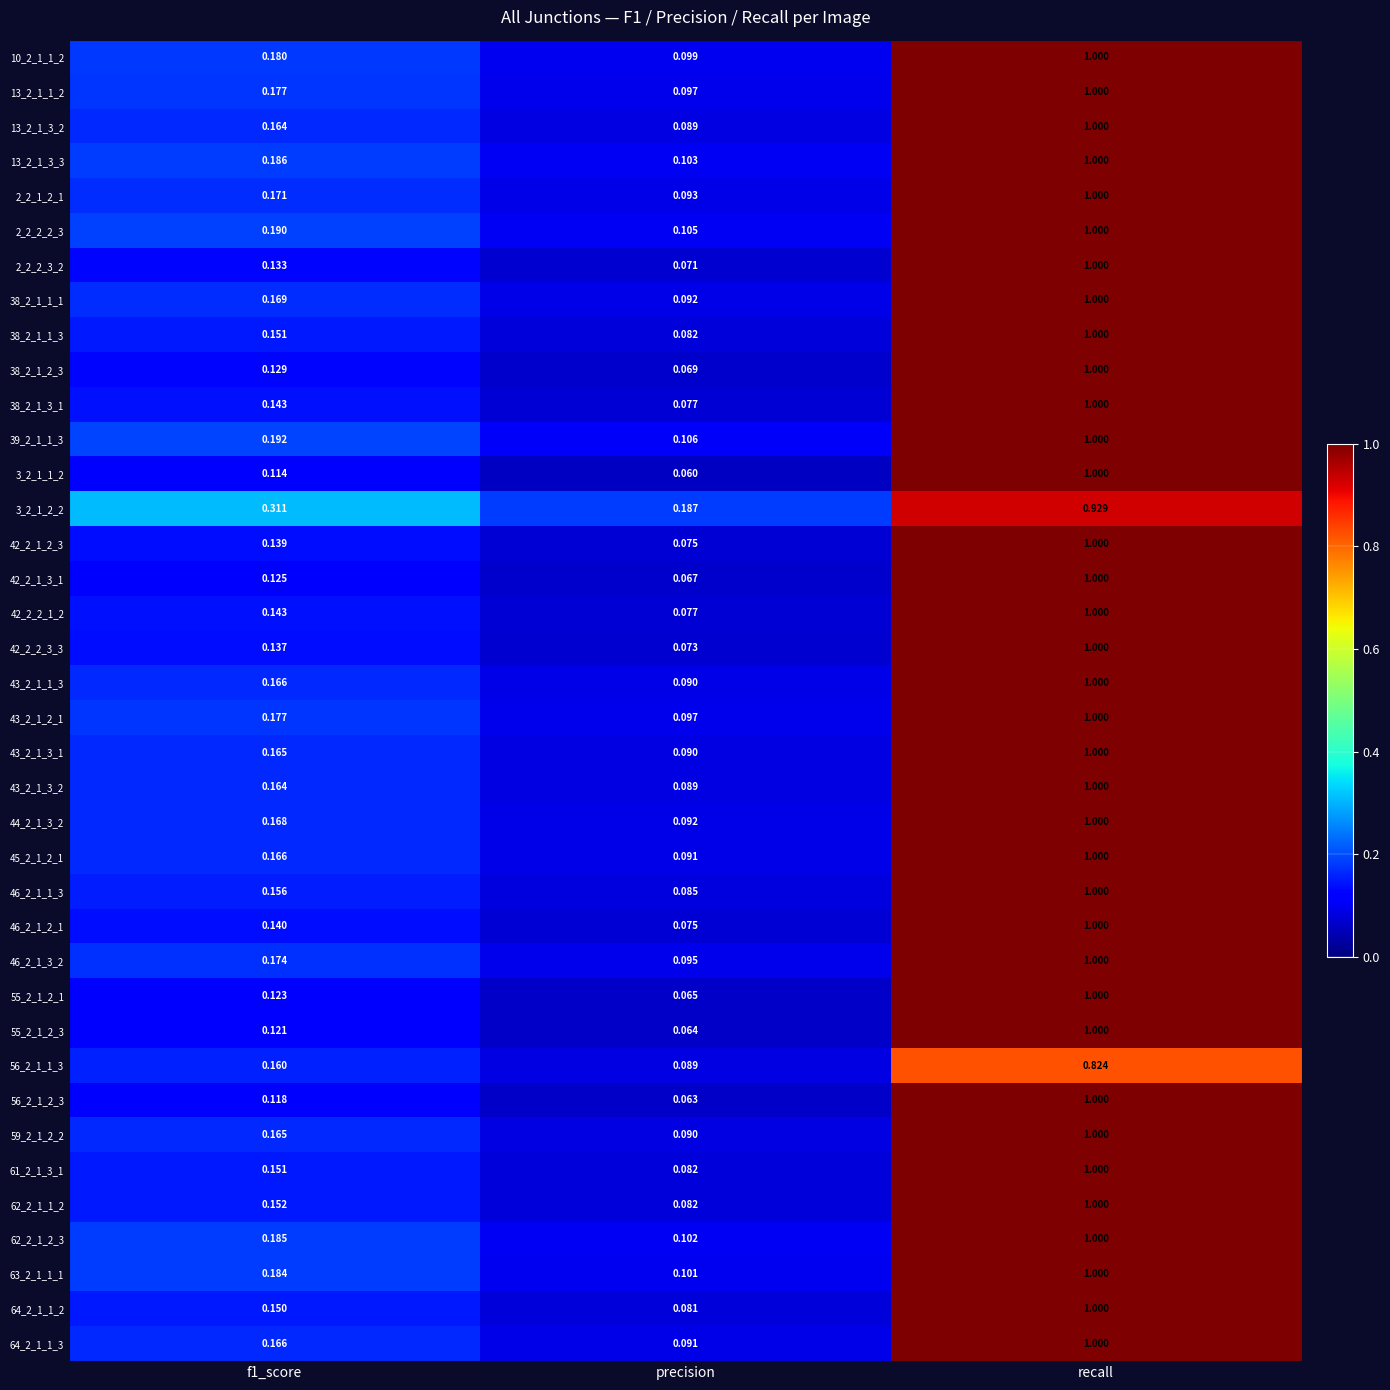

At how many categories does at least one series exceed 0?

3